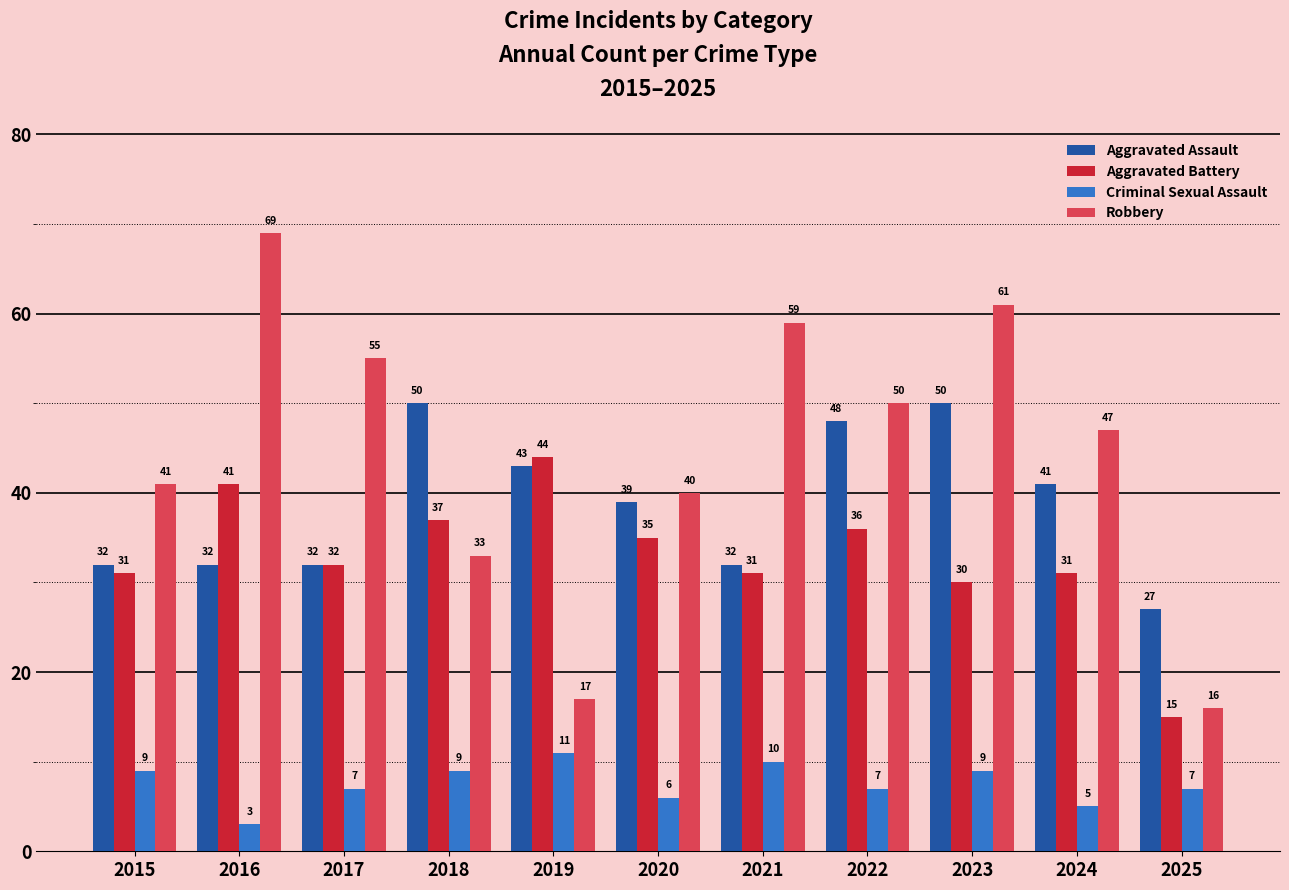

What is the value of the Criminal Sexual Assault bar at the 9th from the left?

9